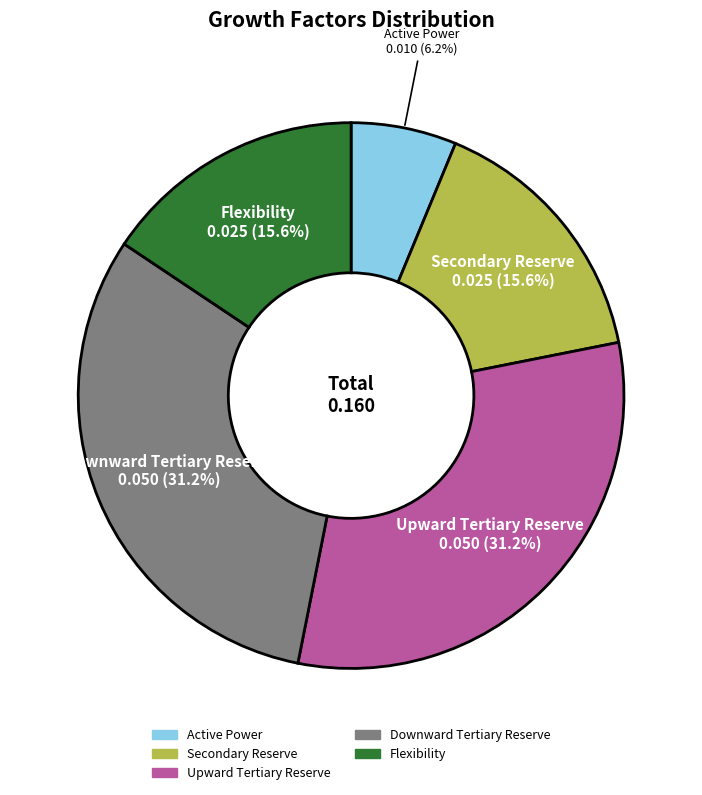

To the nearest percent, what percentage of the pie is Secondary Reserve?

16%